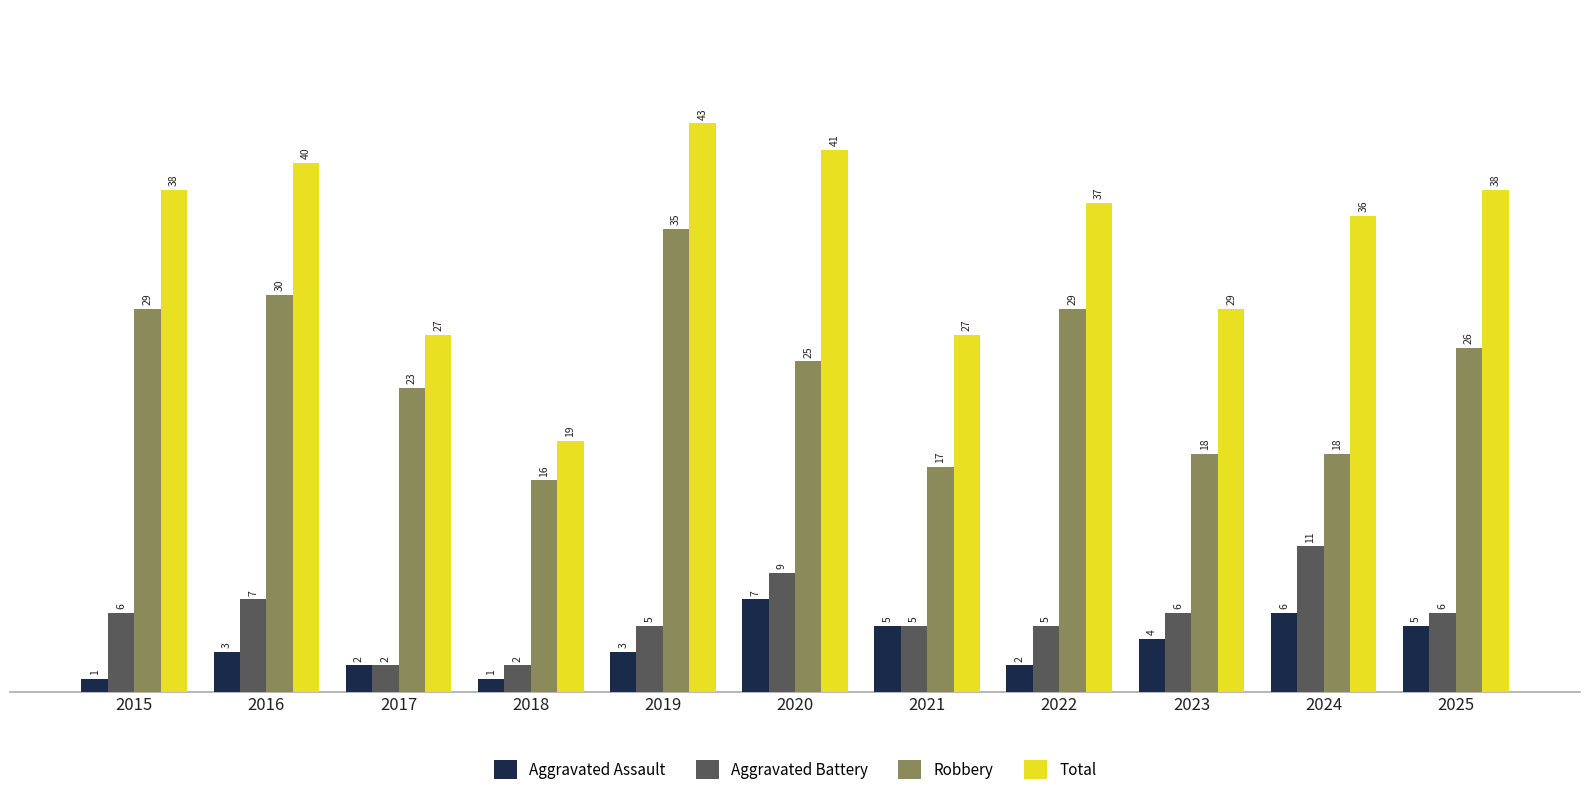

What is the average value of the Total series?

34